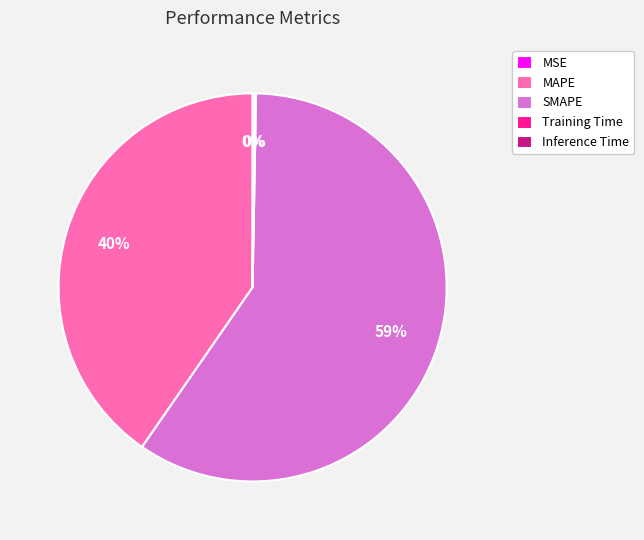

True or false: SMAPE accounts for 59% of the total.

True